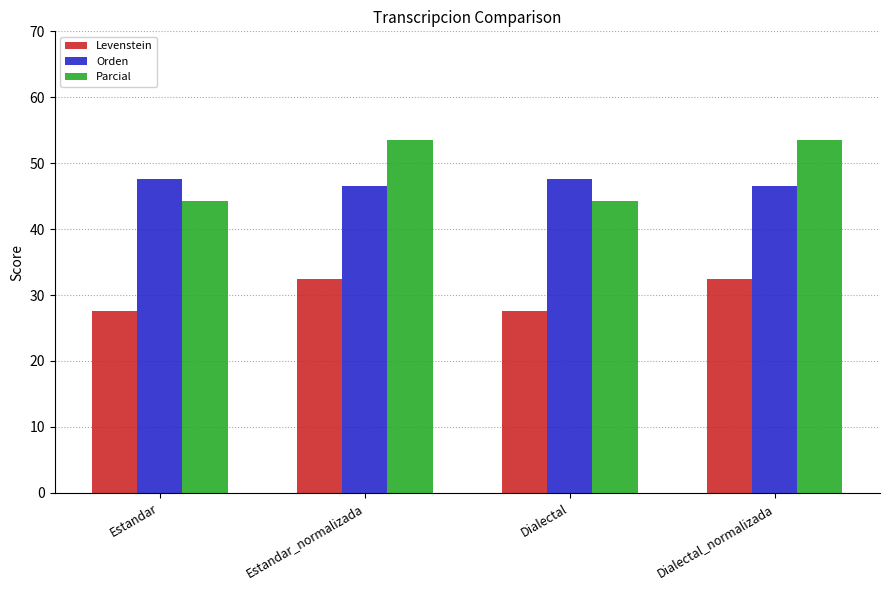

Which series has the largest total across all categories?

Parcial